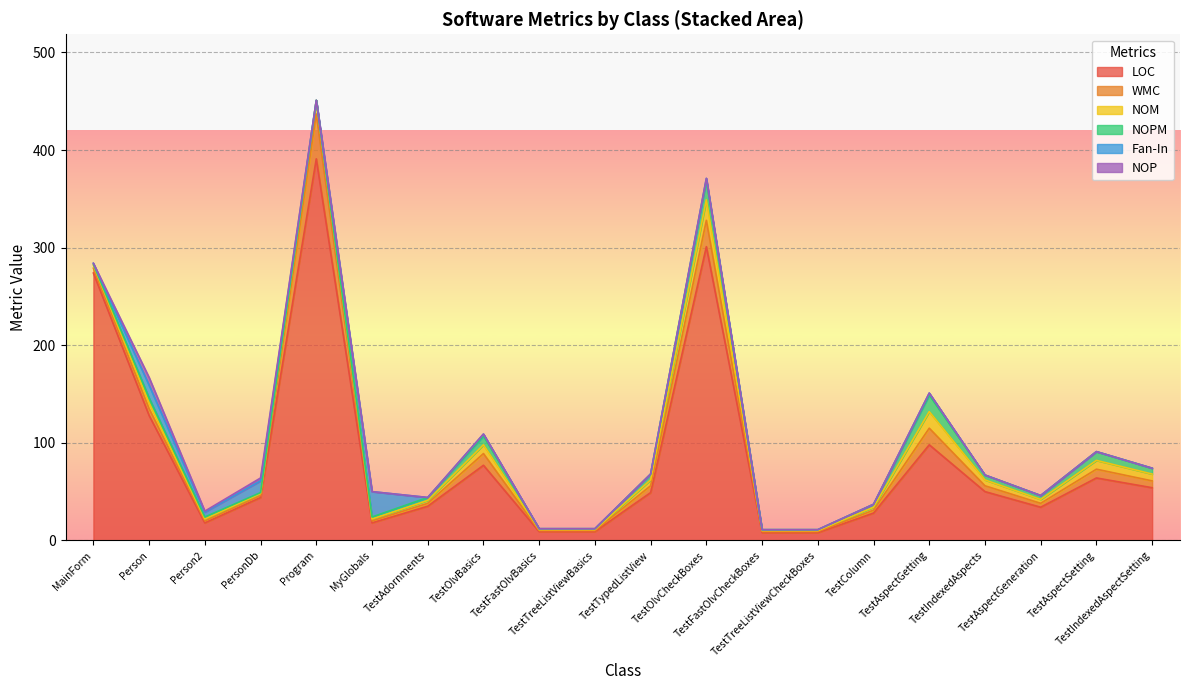

Reading left to right, extract all data points from this chart.

LOC: MainForm=274	Person=128	Person2=18	PersonDb=44	Program=391	MyGlobals=18	TestAdornments=35	TestOlvBasics=77	TestFastOlvBasics=9	TestTreeListViewBasics=9	TestTypedListView=49	TestOlvCheckBoxes=301	TestFastOlvCheckBoxes=8	TestTreeListViewCheckBoxes=8	TestColumn=28	TestAspectGetting=98	TestIndexedAspects=50	TestAspectGeneration=34	TestAspectSetting=64	TestIndexedAspectSetting=54
WMC: MainForm=5	Person=7	Person2=2	PersonDb=2	Program=46	MyGlobals=2	TestAdornments=3	TestOlvBasics=12	TestFastOlvBasics=1	TestTreeListViewBasics=1	TestTypedListView=7	TestOlvCheckBoxes=27	TestFastOlvCheckBoxes=1	TestTreeListViewCheckBoxes=1	TestColumn=3	TestAspectGetting=17	TestIndexedAspects=6	TestAspectGeneration=4	TestAspectSetting=9	TestIndexedAspectSetting=7
NOM: MainForm=3	Person=6	Person2=2	PersonDb=2	Program=14	MyGlobals=2	TestAdornments=3	TestOlvBasics=9	TestFastOlvBasics=1	TestTreeListViewBasics=1	TestTypedListView=6	TestOlvCheckBoxes=21	TestFastOlvCheckBoxes=1	TestTreeListViewCheckBoxes=1	TestColumn=3	TestAspectGetting=17	TestIndexedAspects=6	TestAspectGeneration=4	TestAspectSetting=9	TestIndexedAspectSetting=7
NOPM: MainForm=1	Person=5	Person2=2	PersonDb=1	Program=0	MyGlobals=2	TestAdornments=3	TestOlvBasics=9	TestFastOlvBasics=1	TestTreeListViewBasics=1	TestTypedListView=6	TestOlvCheckBoxes=20	TestFastOlvCheckBoxes=1	TestTreeListViewCheckBoxes=1	TestColumn=3	TestAspectGetting=17	TestIndexedAspects=5	TestAspectGeneration=4	TestAspectSetting=9	TestIndexedAspectSetting=6
Fan-In: MainForm=1	Person=13	Person2=5	PersonDb=12	Program=0	MyGlobals=26	TestAdornments=0	TestOlvBasics=2	TestFastOlvBasics=0	TestTreeListViewBasics=0	TestTypedListView=0	TestOlvCheckBoxes=2	TestFastOlvCheckBoxes=0	TestTreeListViewCheckBoxes=0	TestColumn=0	TestAspectGetting=2	TestIndexedAspects=0	TestAspectGeneration=0	TestAspectSetting=0	TestIndexedAspectSetting=0
NOP: MainForm=0	Person=8	Person2=1	PersonDb=3	Program=0	MyGlobals=0	TestAdornments=0	TestOlvBasics=0	TestFastOlvBasics=0	TestTreeListViewBasics=0	TestTypedListView=0	TestOlvCheckBoxes=0	TestFastOlvCheckBoxes=0	TestTreeListViewCheckBoxes=0	TestColumn=0	TestAspectGetting=0	TestIndexedAspects=0	TestAspectGeneration=0	TestAspectSetting=0	TestIndexedAspectSetting=0